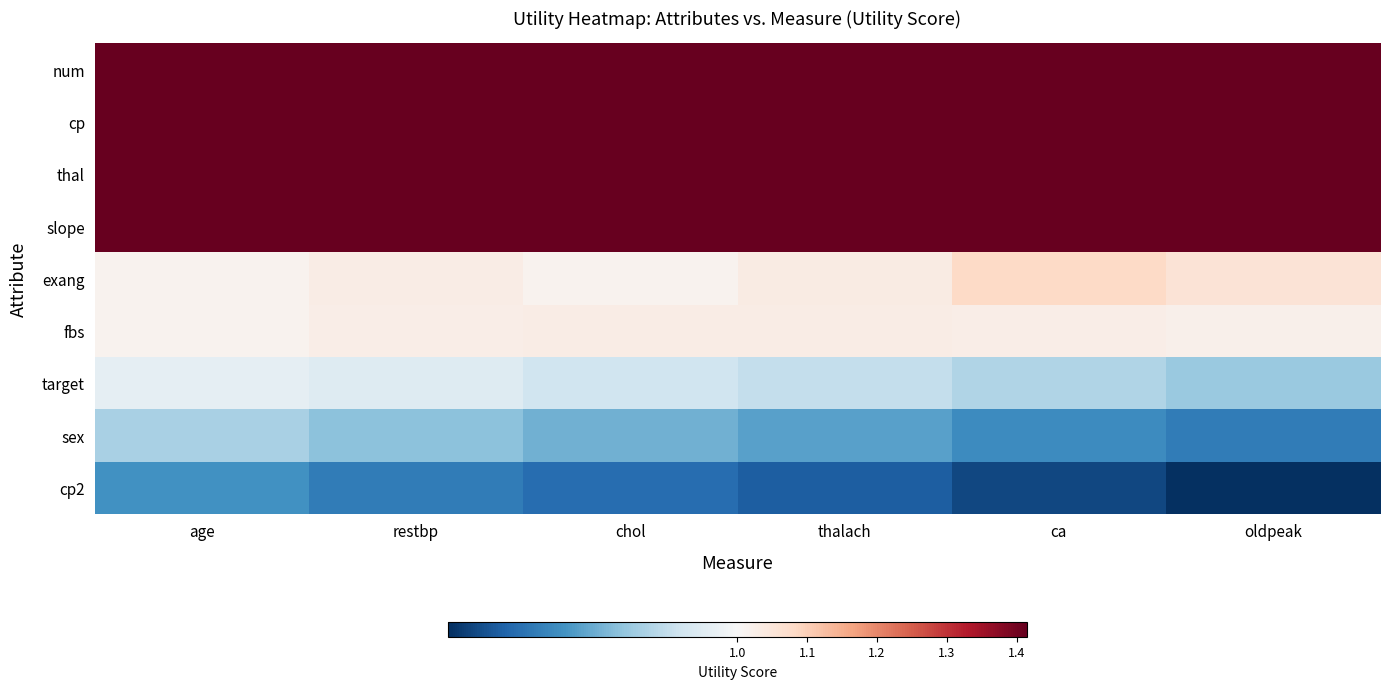

Between restbp and thalach, which is larger?

restbp